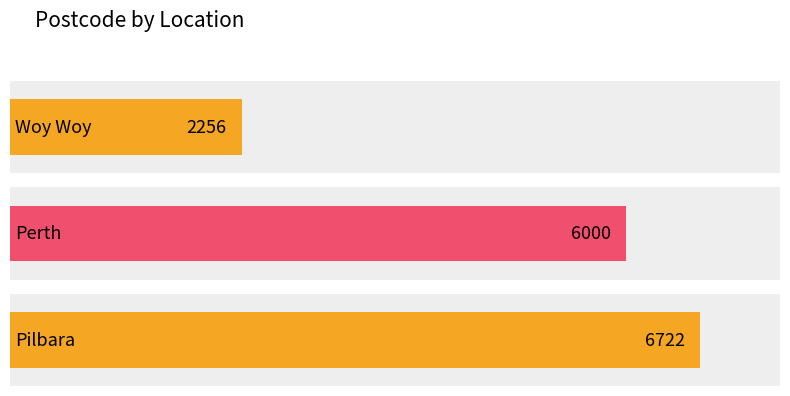

List the labels in order of value, largest first.

Pilbara, Perth, Woy Woy